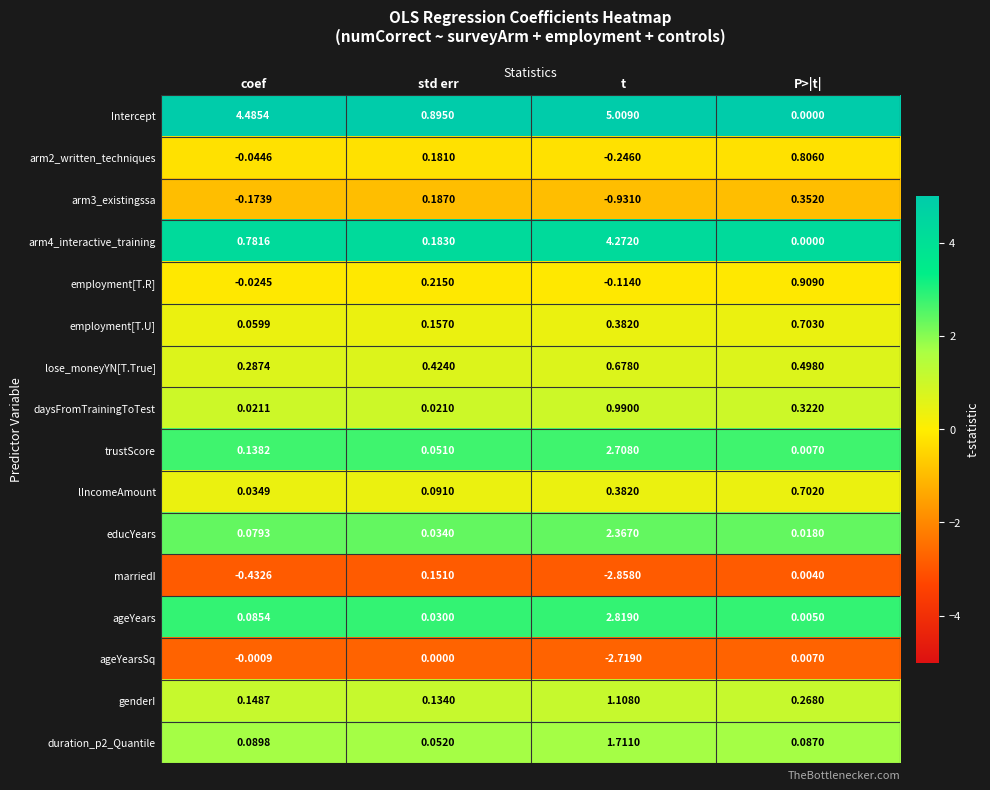

Which series has the largest total across all categories?

Intercept